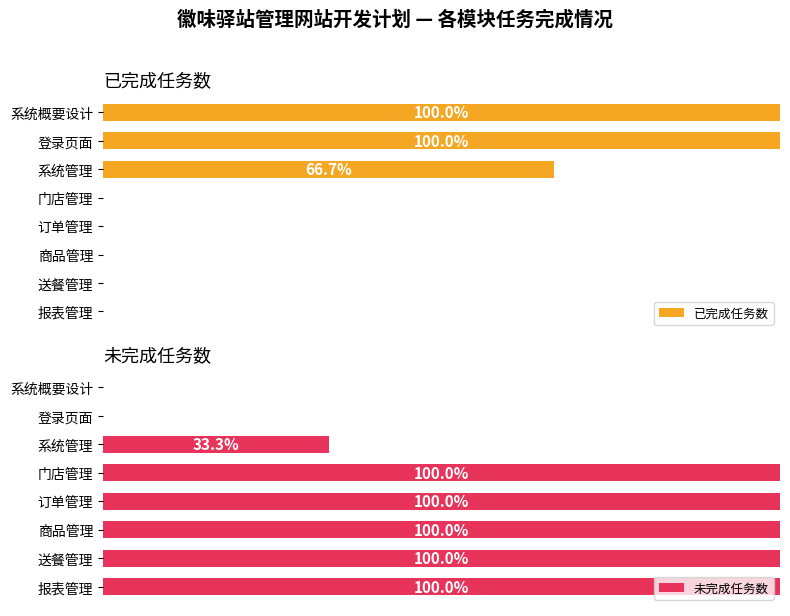

What position from the right is 系统概要设计?

8